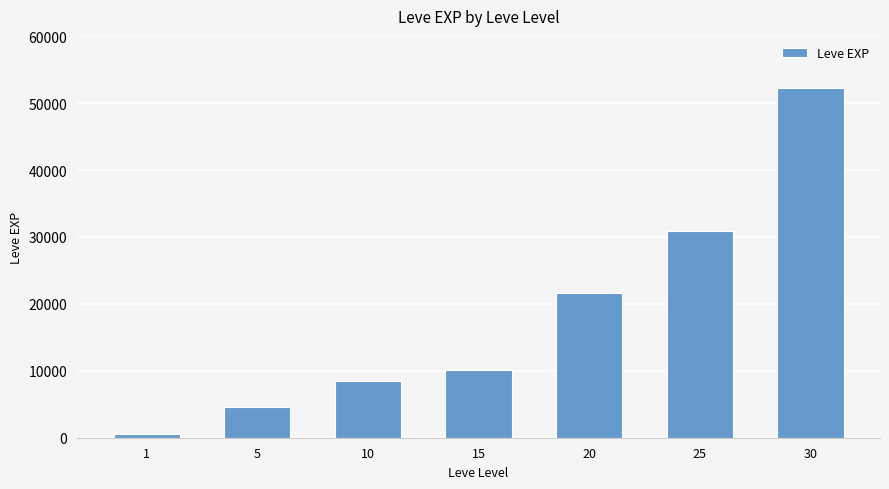

List the labels in order of value, smallest first.

1, 5, 10, 15, 20, 25, 30